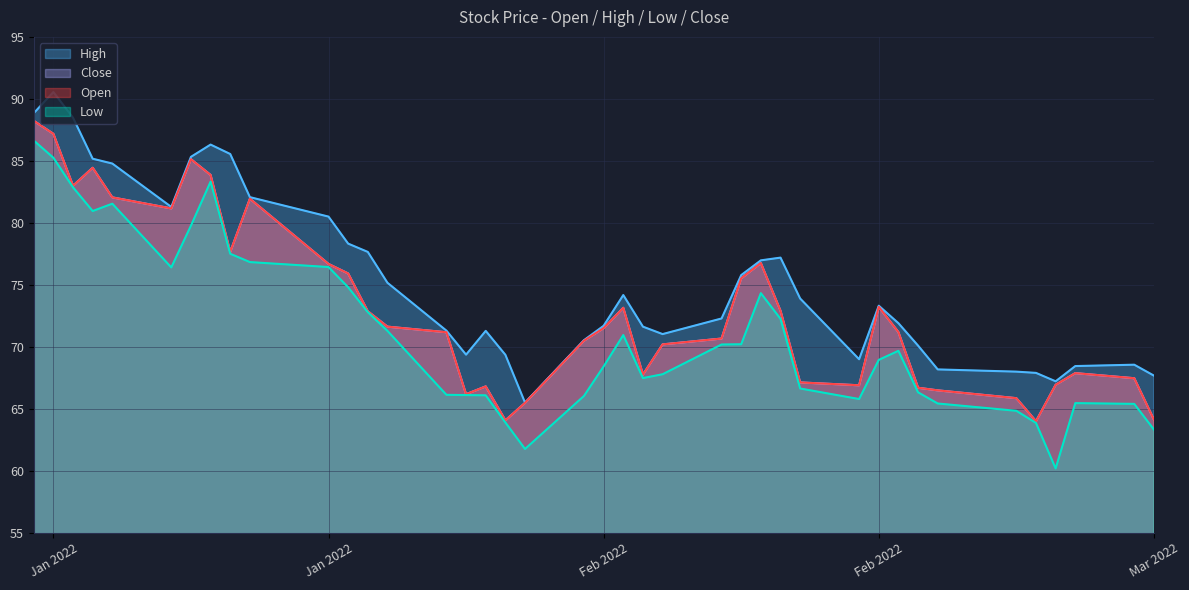

True or false: High and Close cross at least once.

False